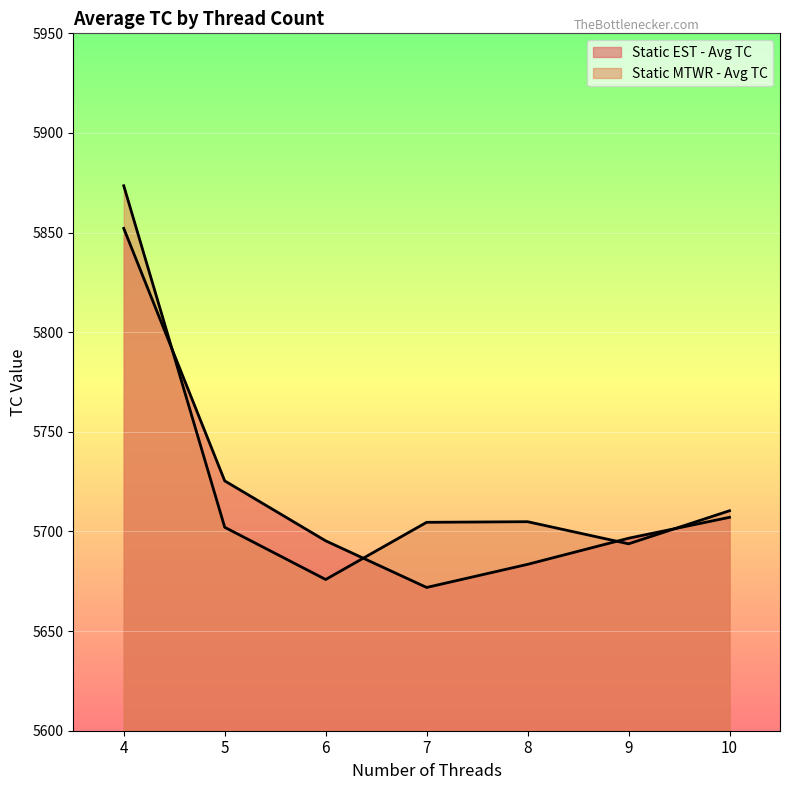

Reading right to left, what are all the values shown in this chart?

Static EST - Avg TC: 10=5707.1	9=5696.6	8=5683.5	7=5671.9	6=5695.3	5=5725.4	4=5852.1
Static MTWR - Avg TC: 10=5710.4	9=5693.8	8=5704.9	7=5704.6	6=5675.9	5=5702.1	4=5873.5